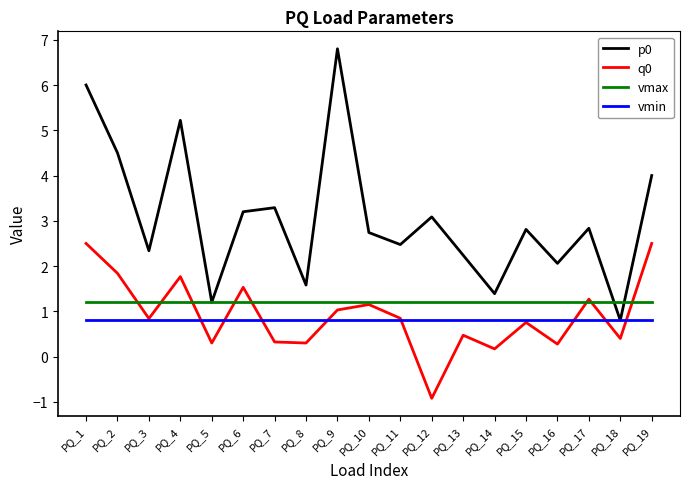

True or false: vmin and vmax cross at least once.

False